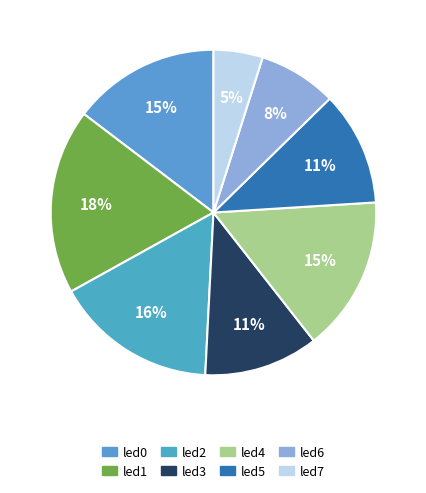

How many segments does this pie chart have?

8